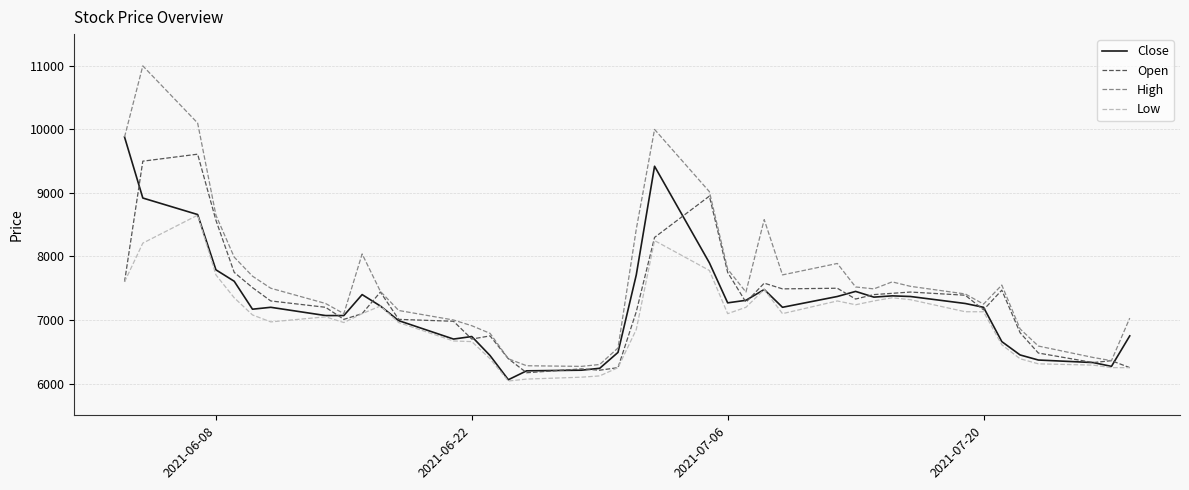

Does the chart have visible grid lines?

Yes